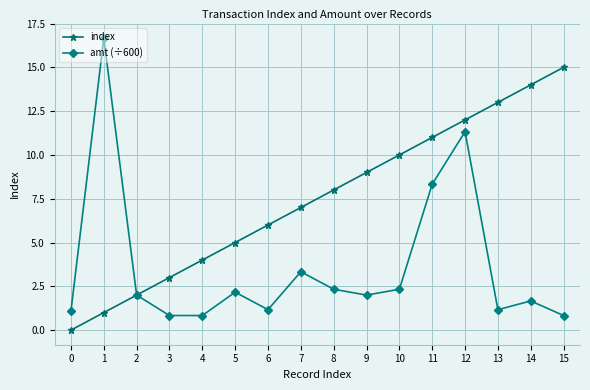

What is the value of the amt (÷600) point at the 1st from the left?

1.1